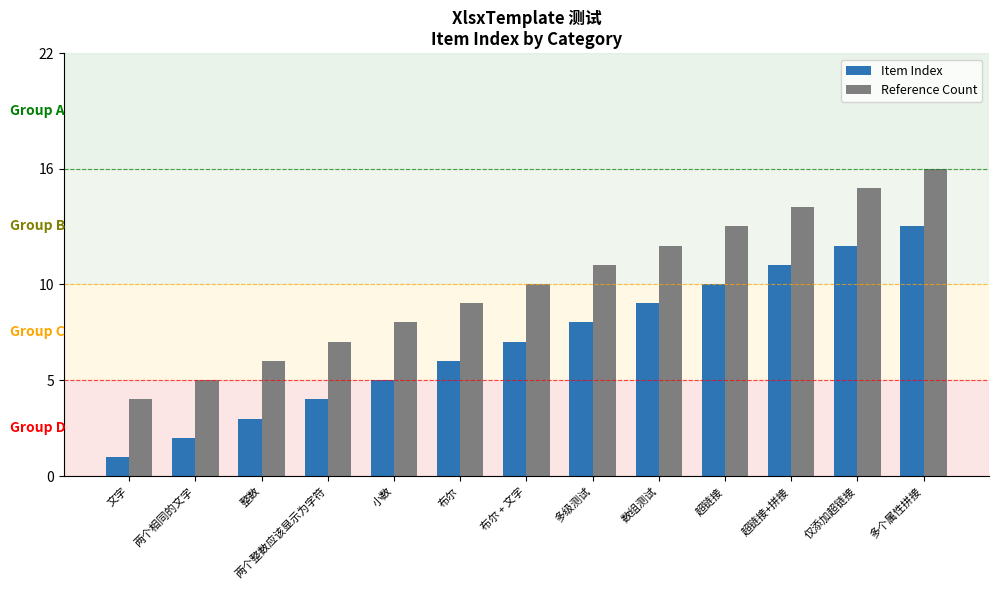

Which category has the lowest value in the Reference Count series?

文字